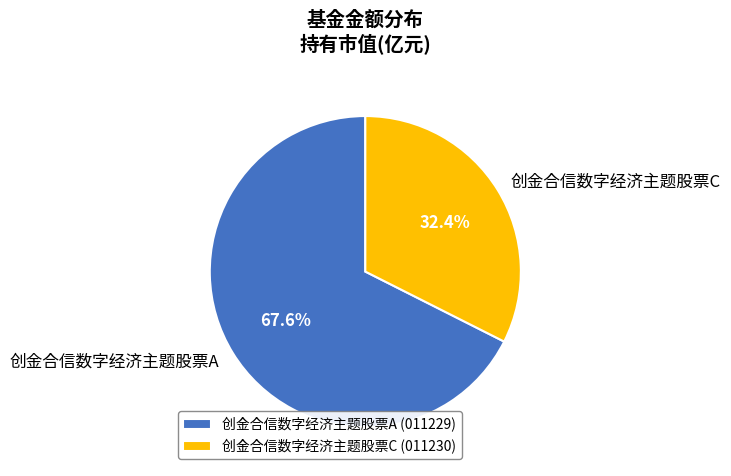

To the nearest percent, what is the difference between the largest and smallest slice percentages?

35%